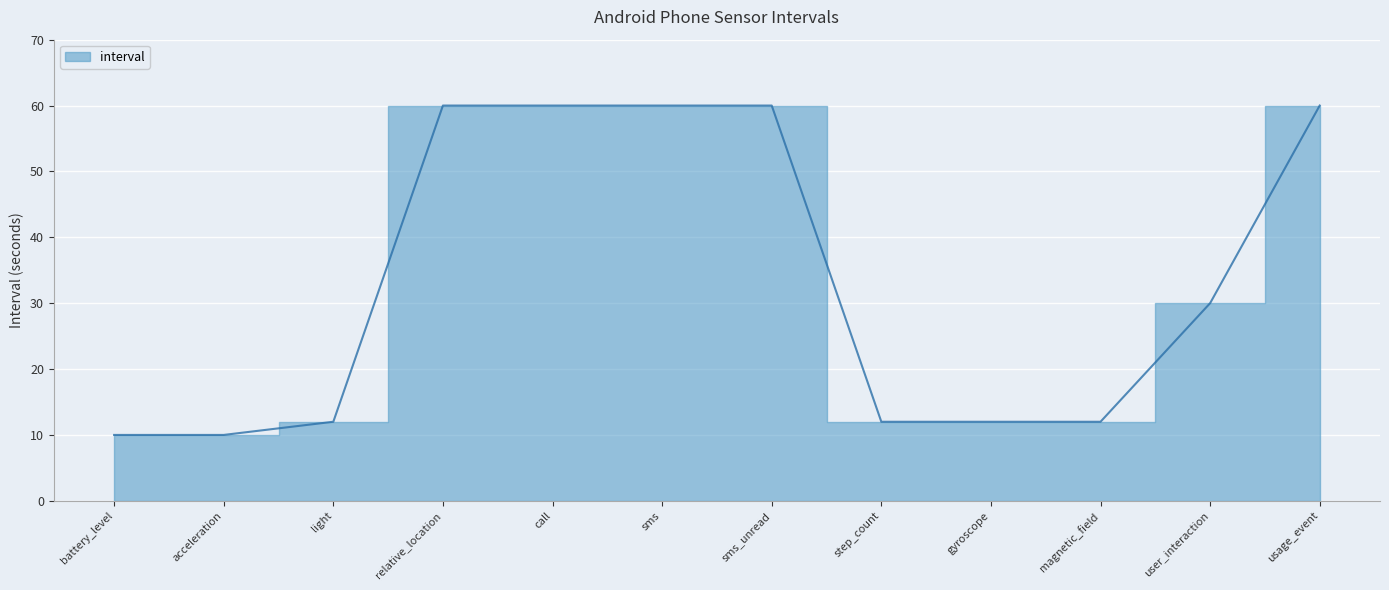

What is the difference between the values at sms_unread and acceleration?

50